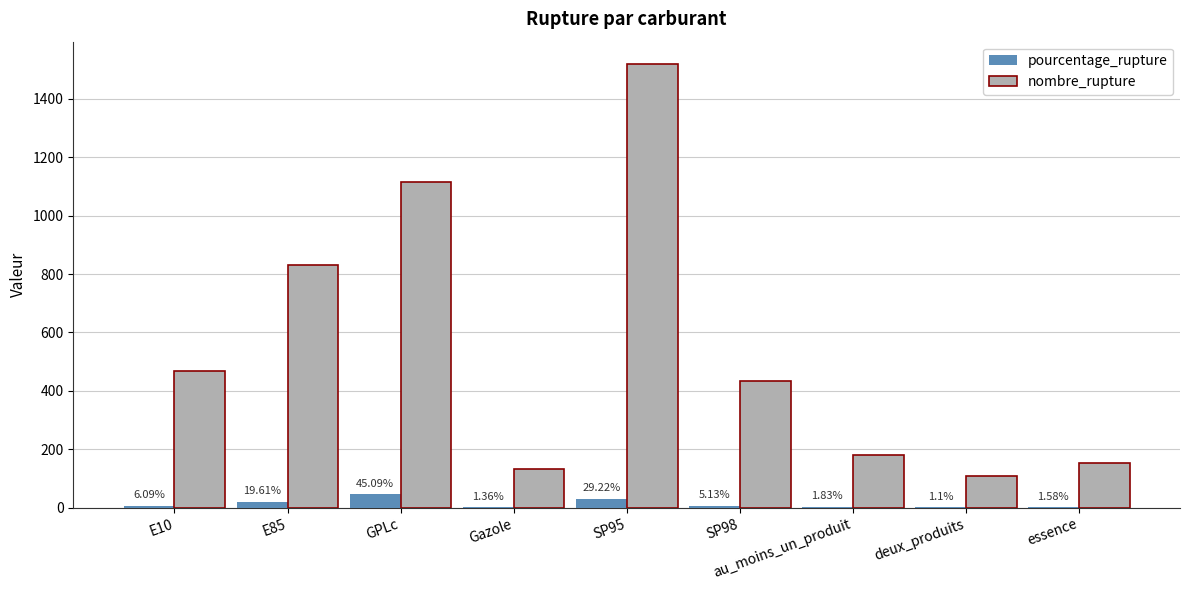

Which category has the highest value in the pourcentage_rupture series?

GPLc